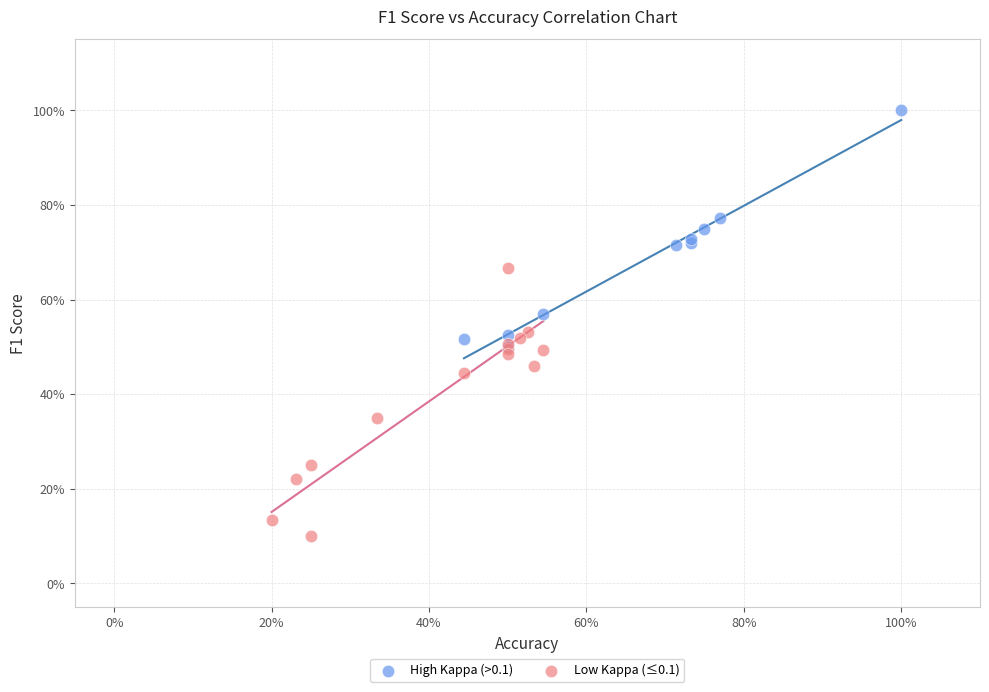

What are all the series names shown in the legend?

High Kappa (>0.1), Low Kappa (≤0.1)